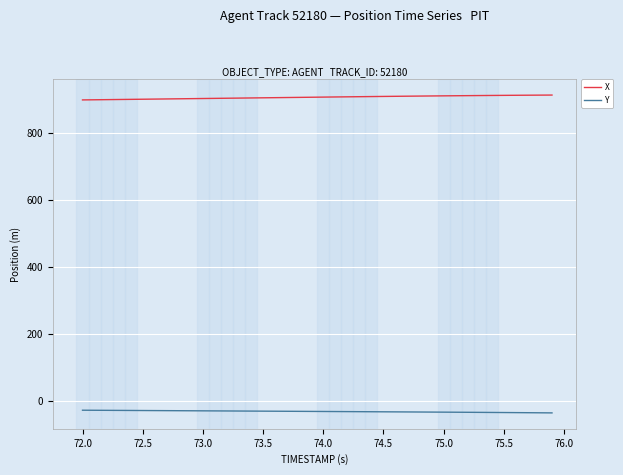

True or false: Y and X cross at least once.

False